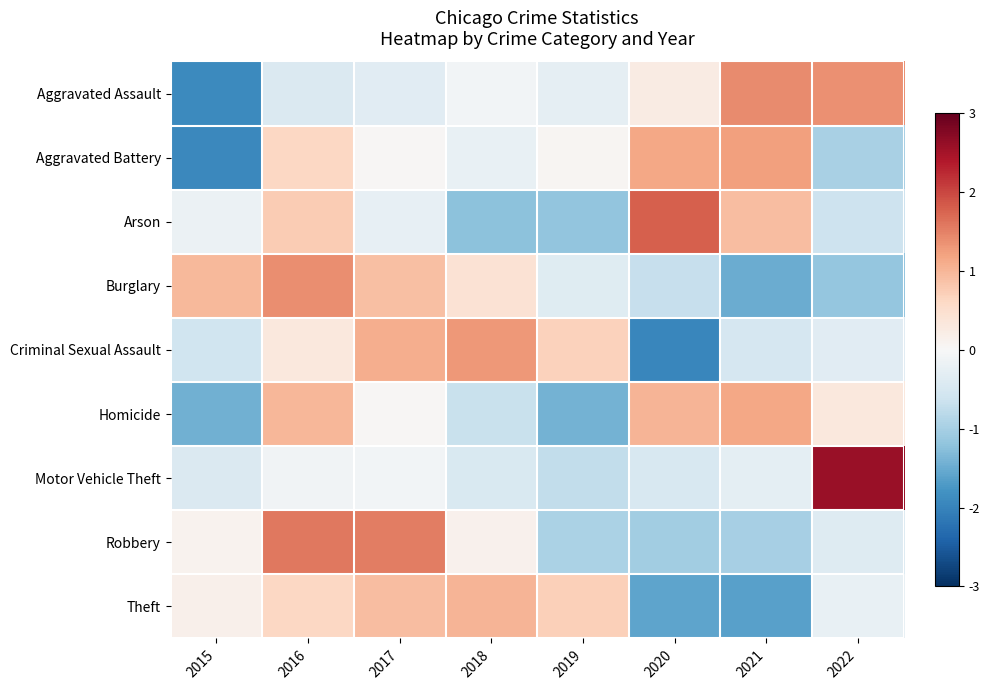

List the series in order of their peak value, lowest first.

Theft, Homicide, Aggravated Battery, Criminal Sexual Assault, Burglary, Aggravated Assault, Robbery, Arson, Motor Vehicle Theft